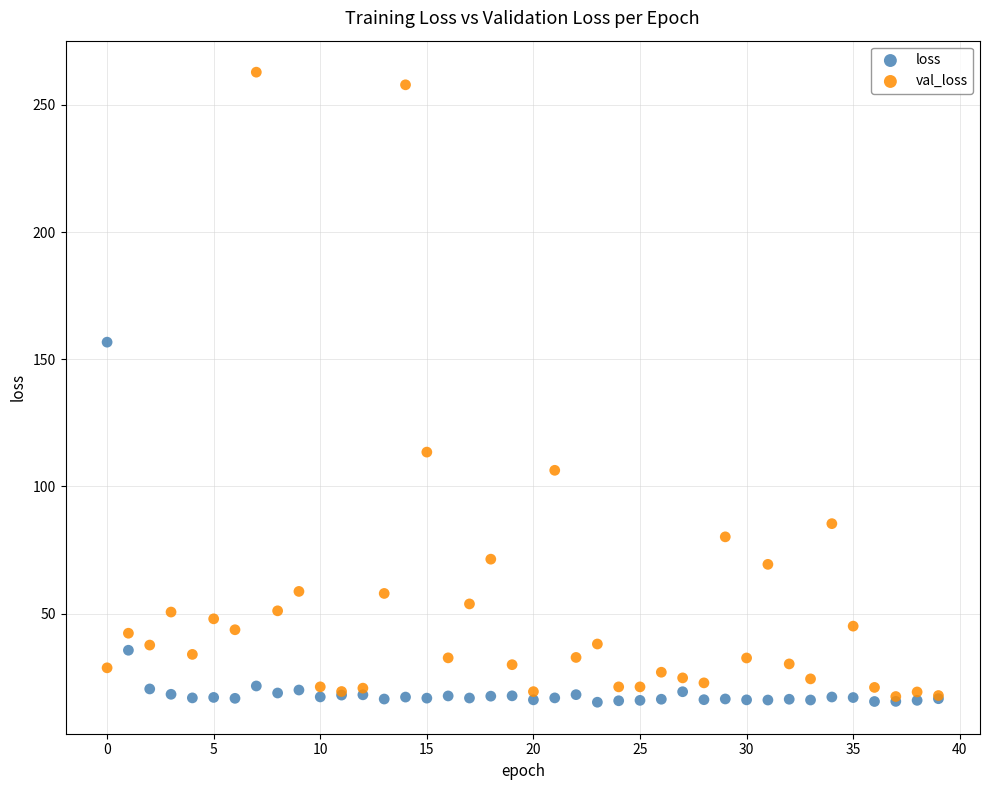

What are all the series names shown in the legend?

loss, val_loss